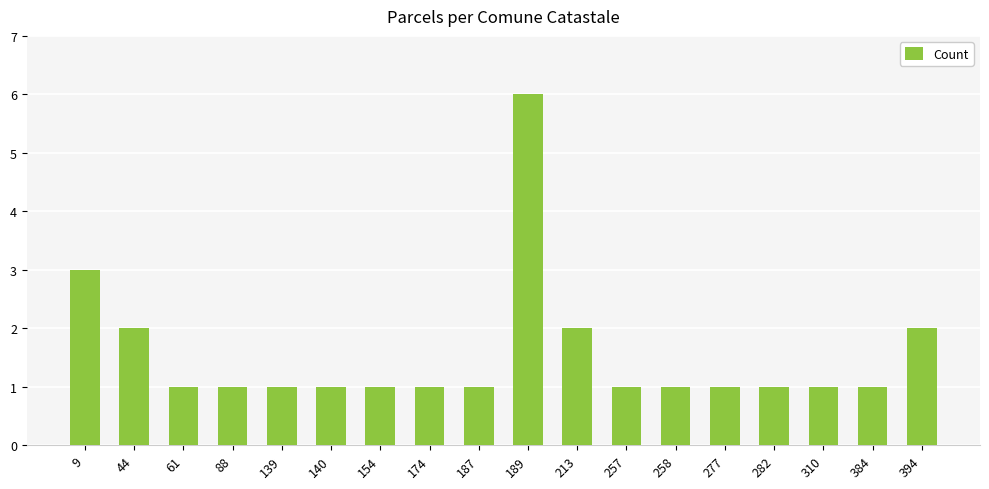

How many data points does each series have?

18